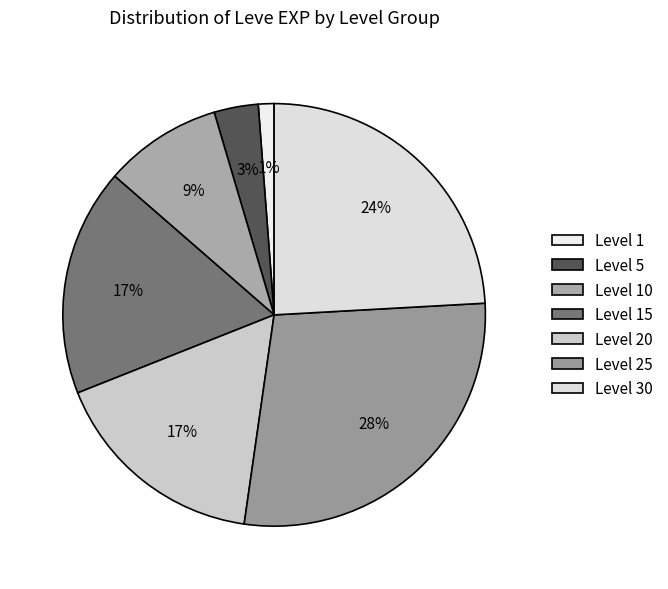

Which category has the smallest portion of the pie?

Level 1